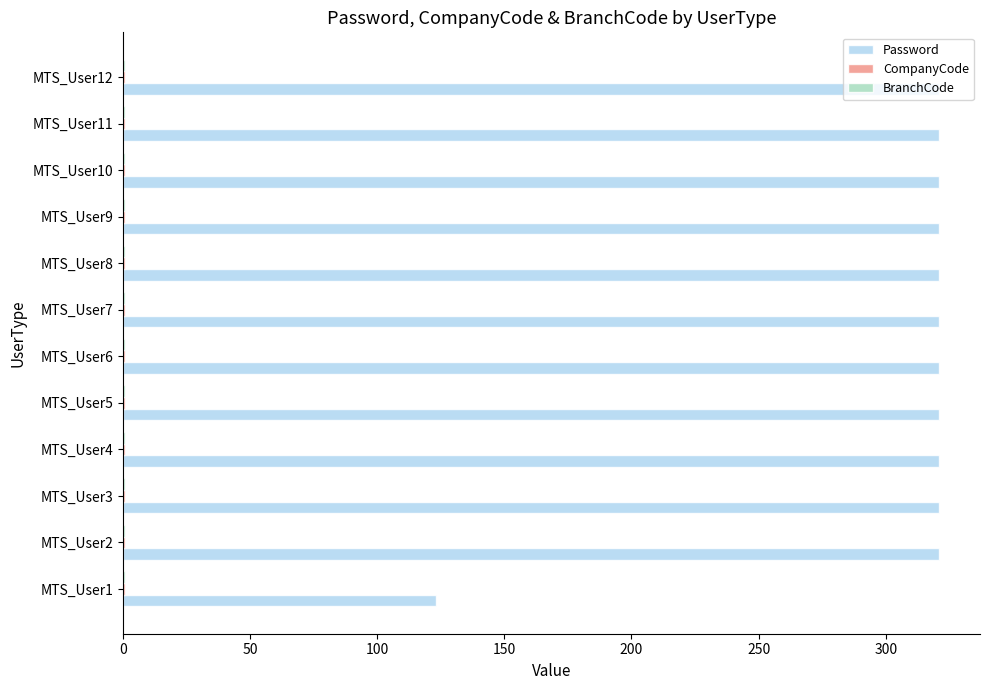

Which series has the largest total across all categories?

Password